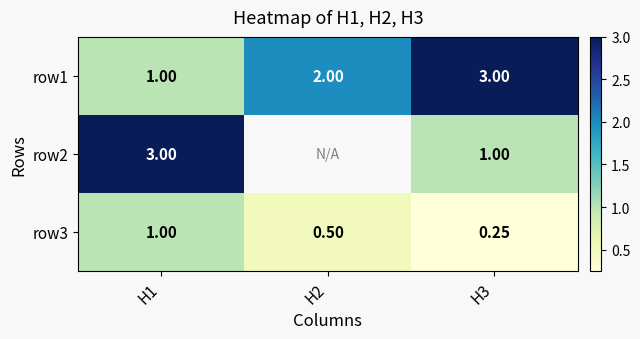

How many categories are shown in the chart?

3